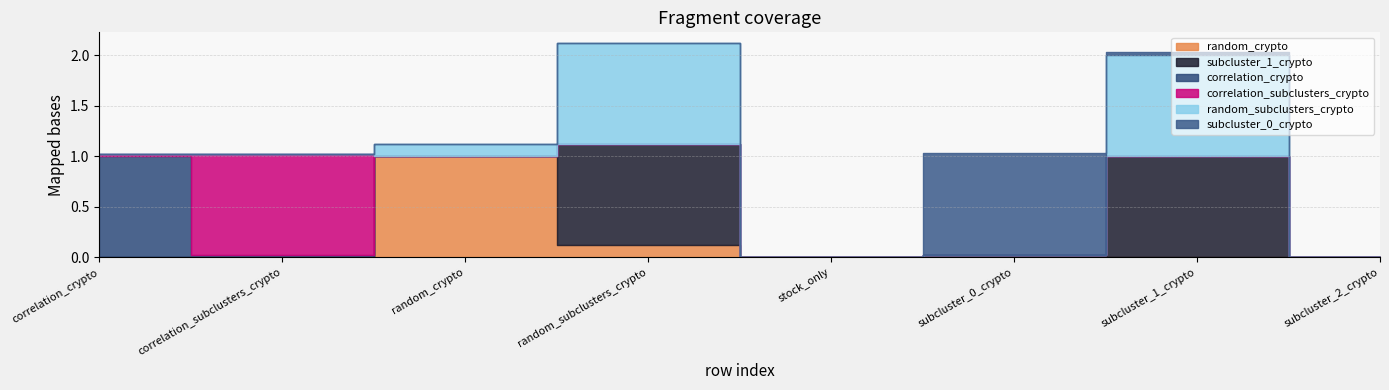

Which category has the lowest value in the correlation_crypto series?

random_crypto